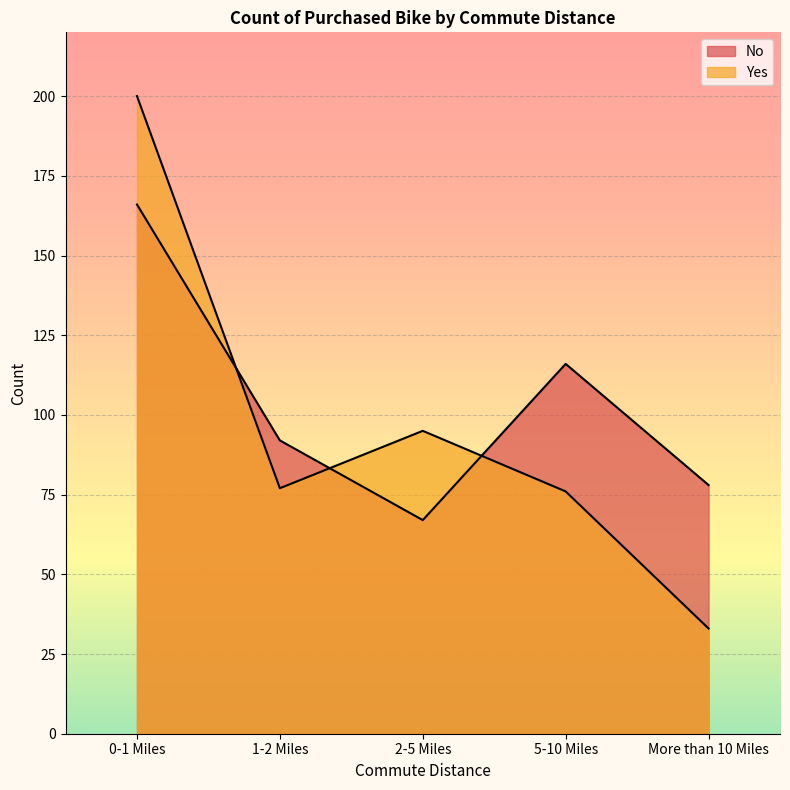

List the series in order of their peak value, lowest first.

No, Yes